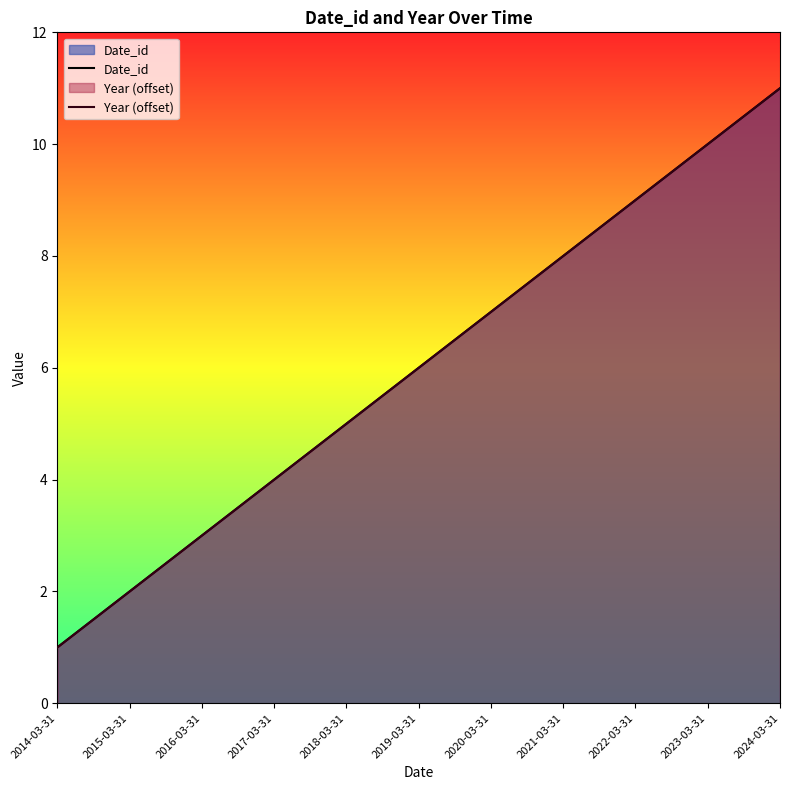

Which series has the largest total across all categories?

Date_id